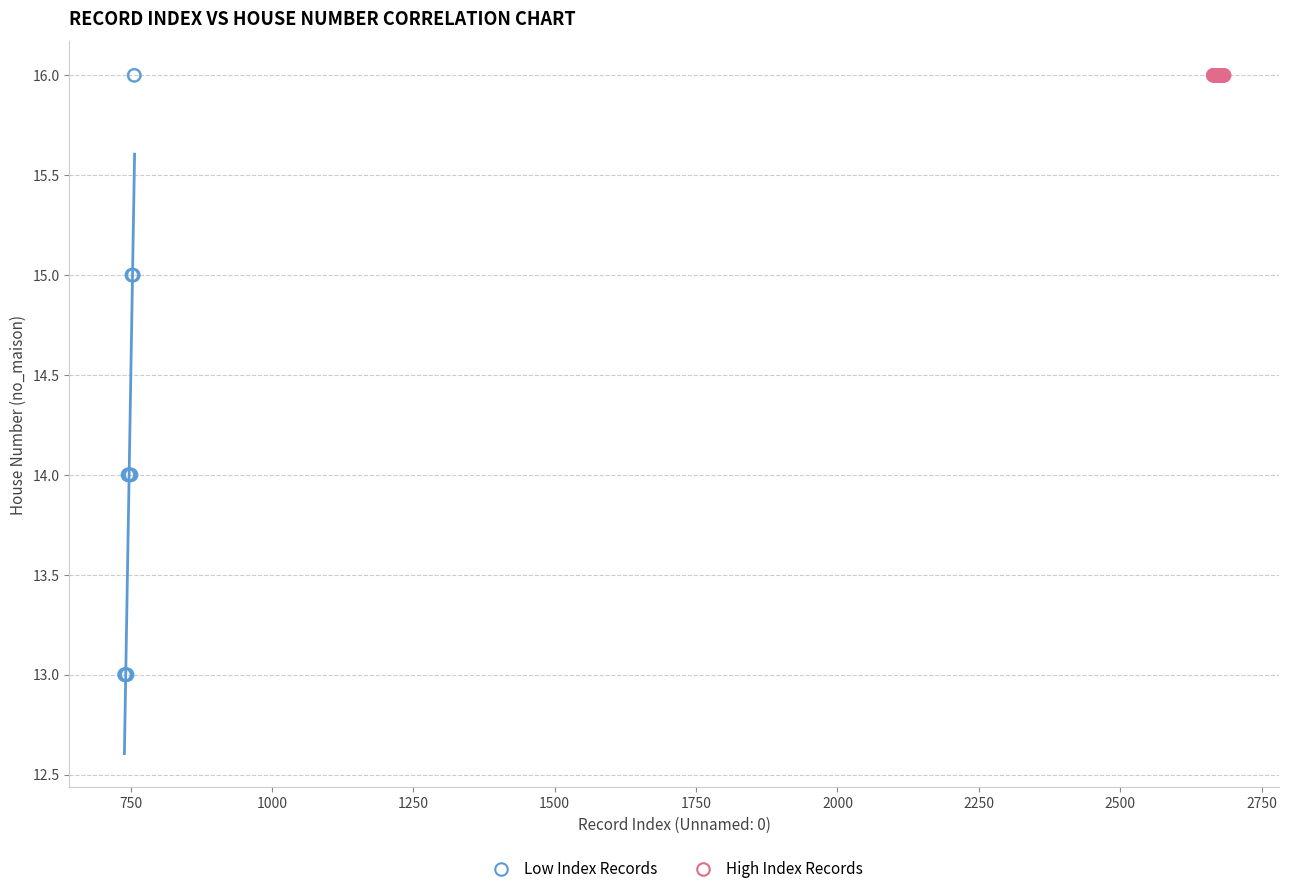

Which series reaches the minimum Y coordinate?

Low Index Records